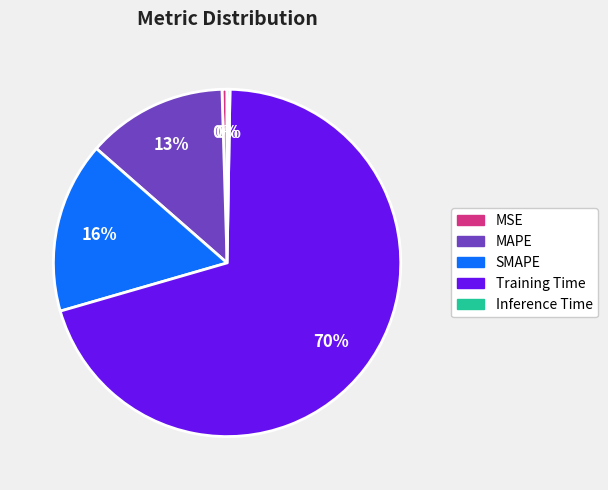

To the nearest percent, what is the average slice percentage?

20%